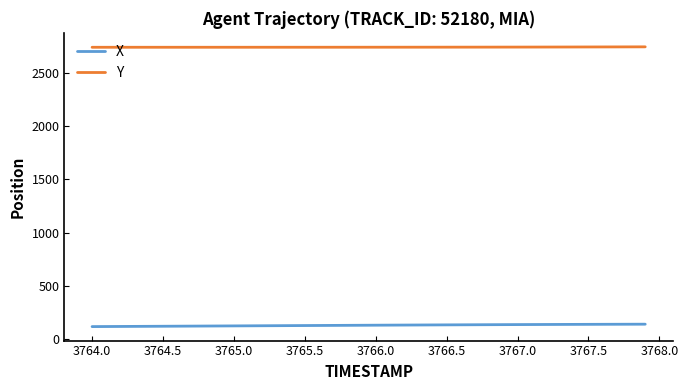

At how many categories does at least one series exceed 1887?

40